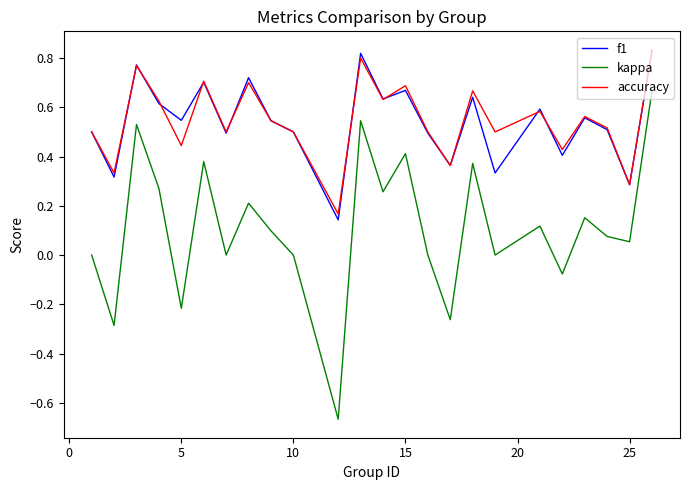

True or false: accuracy and kappa intersect in this chart.

False